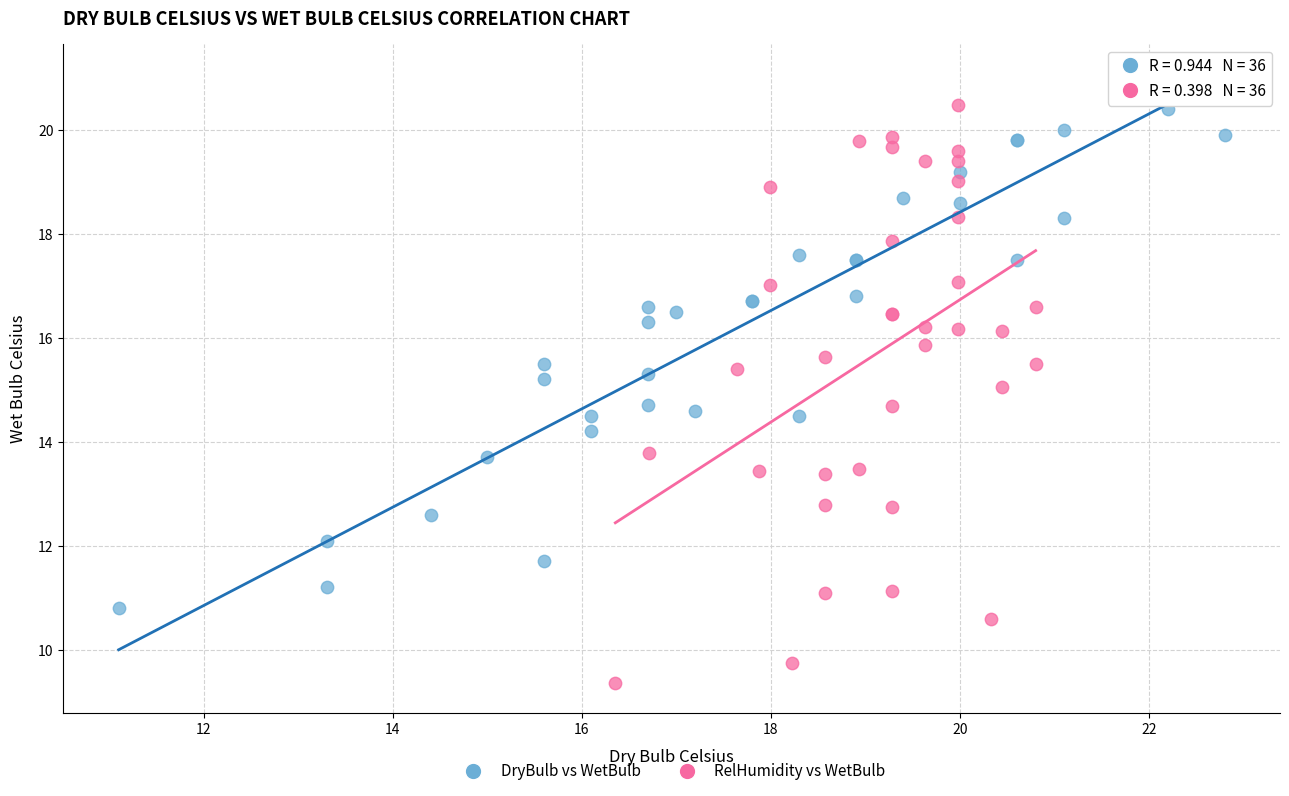

Which series contains the lowest Y value?

RelHumidity vs WetBulb